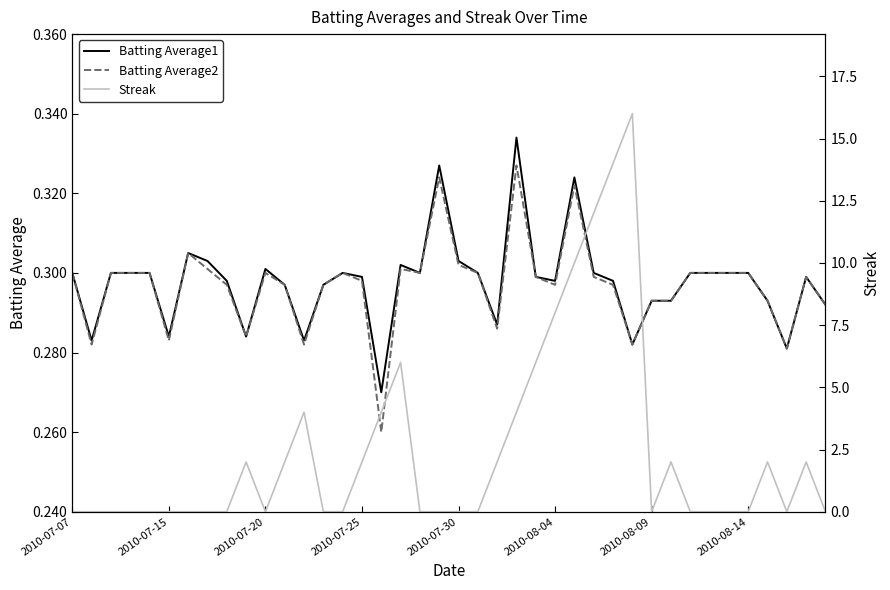

After their last crossing, which series has the higher values: Batting Average1 or Streak?

Batting Average1